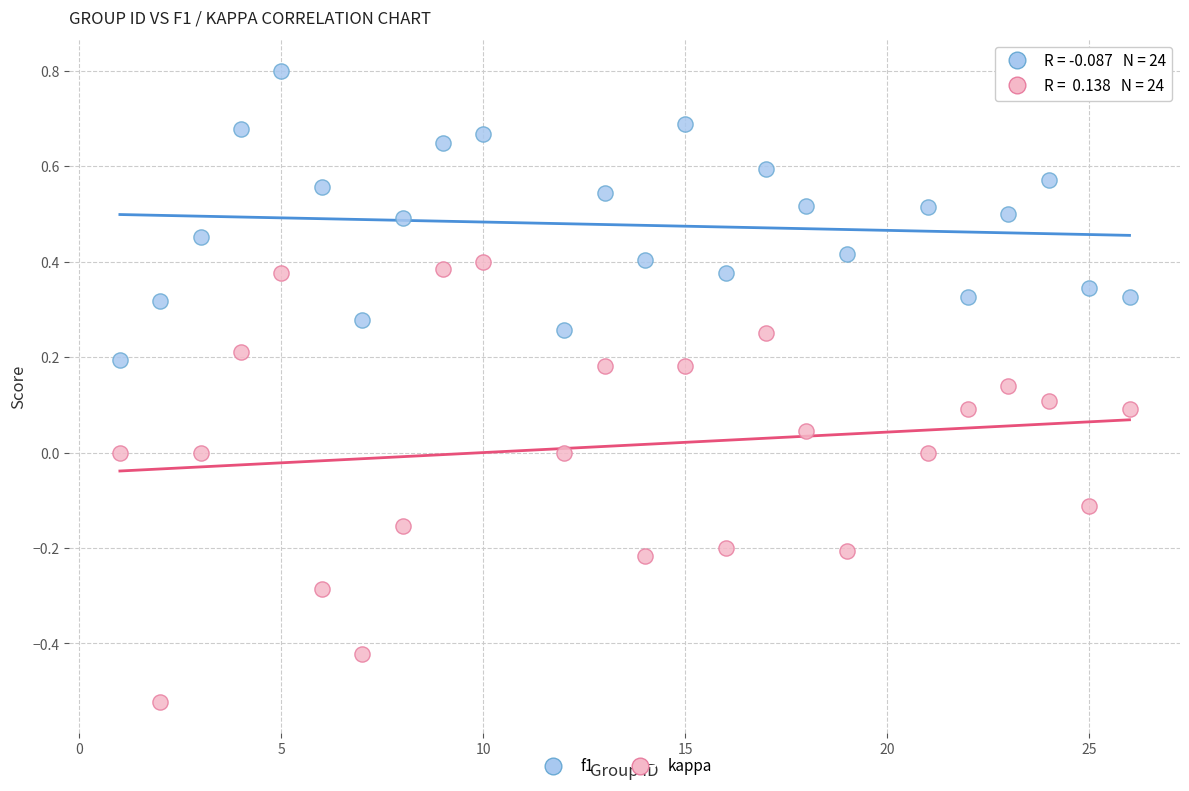

Which series reaches the maximum Y coordinate?

f1